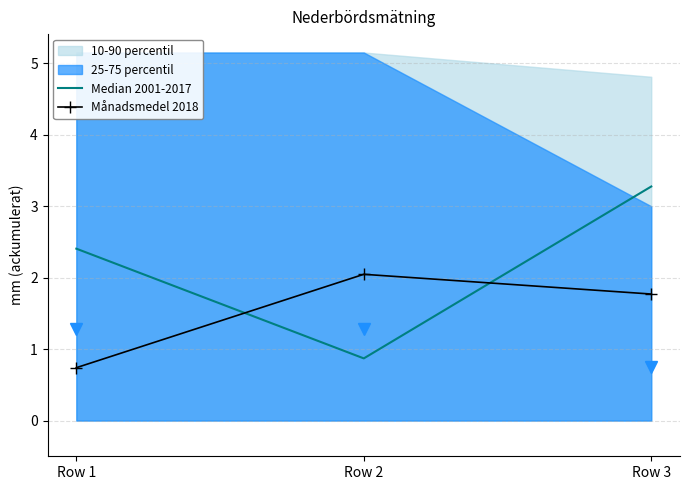

How many data points in Månadsmedel 2018 are above 1?

2